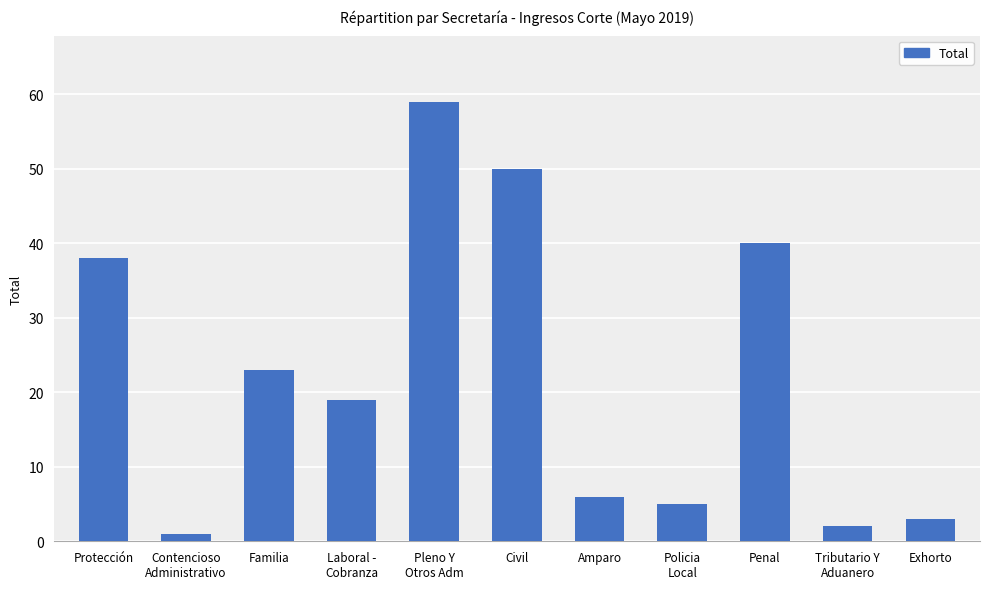

At which label is the value closest to 30?

Familia